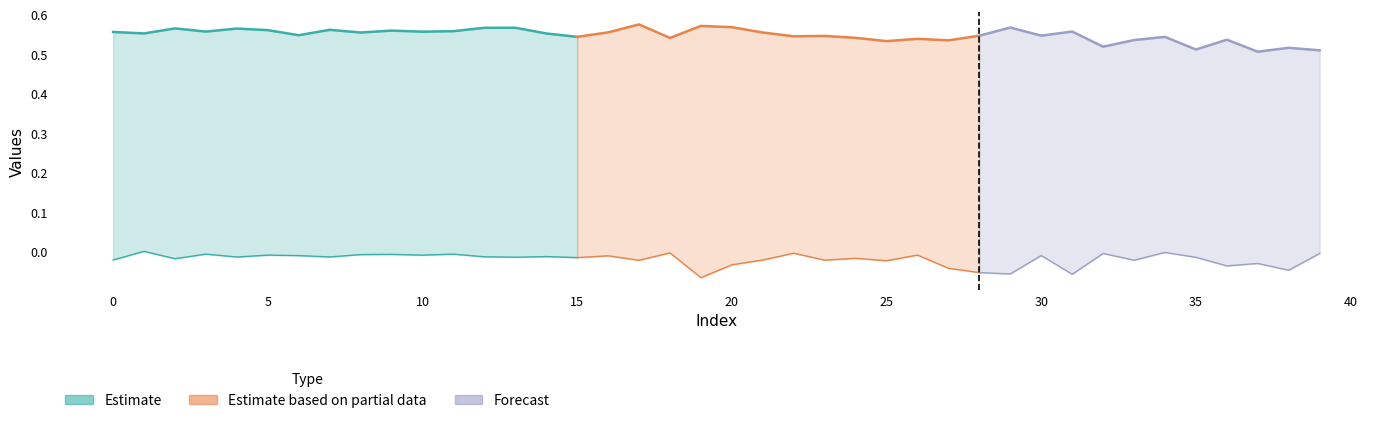

How many categories are shown in the chart?

40